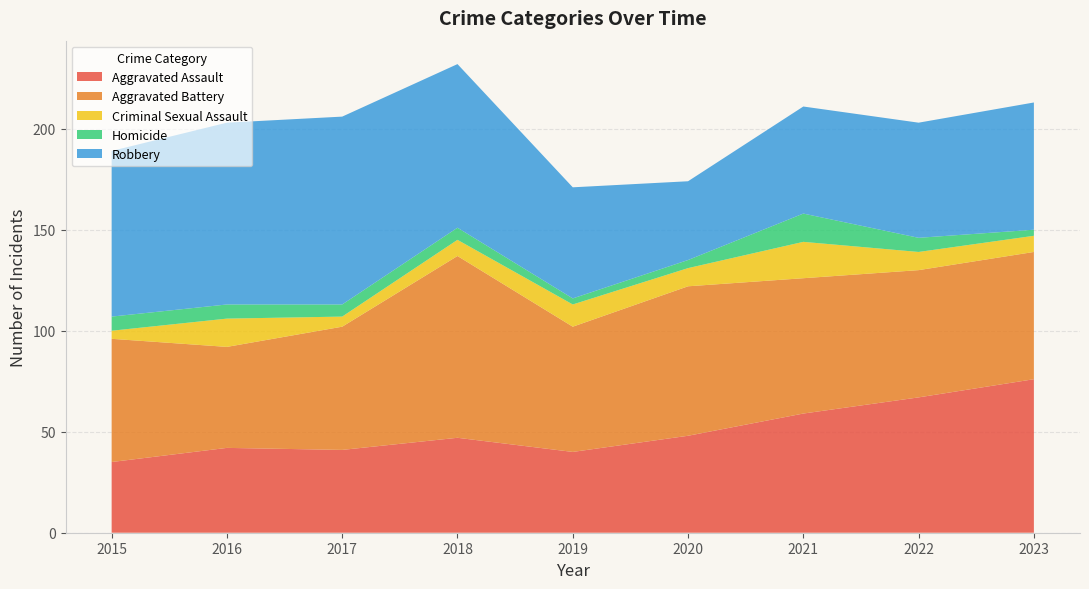

Reading left to right, extract all data points from this chart.

Aggravated Assault: 35	42	41	47	40	48	59	67	76
Aggravated Battery: 61	50	61	90	62	74	67	63	63
Criminal Sexual Assault: 4	14	5	8	11	9	18	9	8
Homicide: 7	7	6	6	3	4	14	7	3
Robbery: 82	90	93	81	55	39	53	57	63